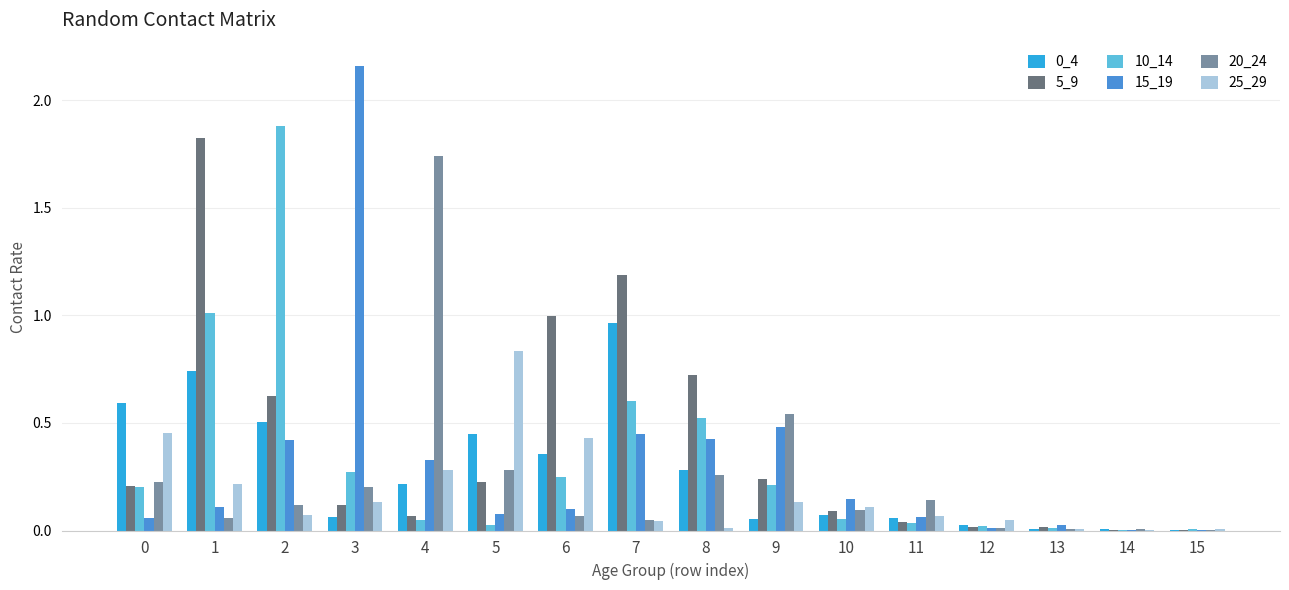

The value of 0_4 at 8 is 0.1. True or false?

False